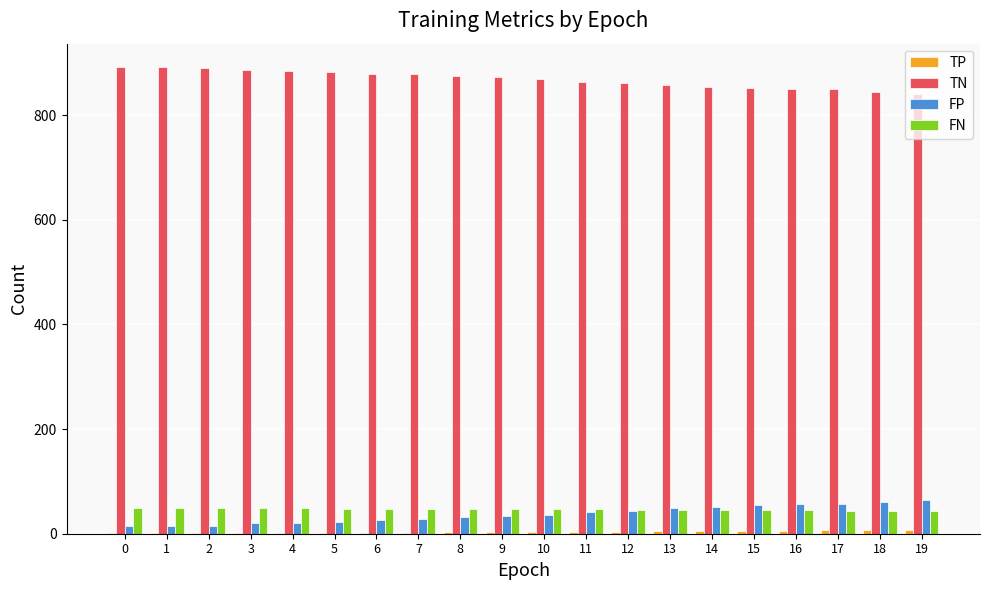

What is the greatest value displayed?

892